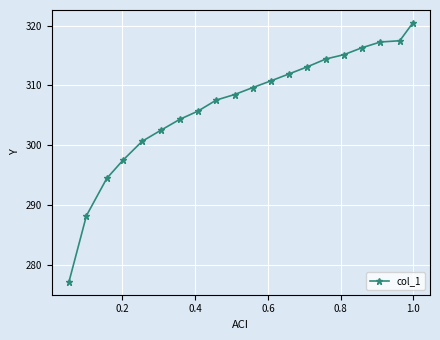

What is the difference between the maximum and second lowest values?

32.2